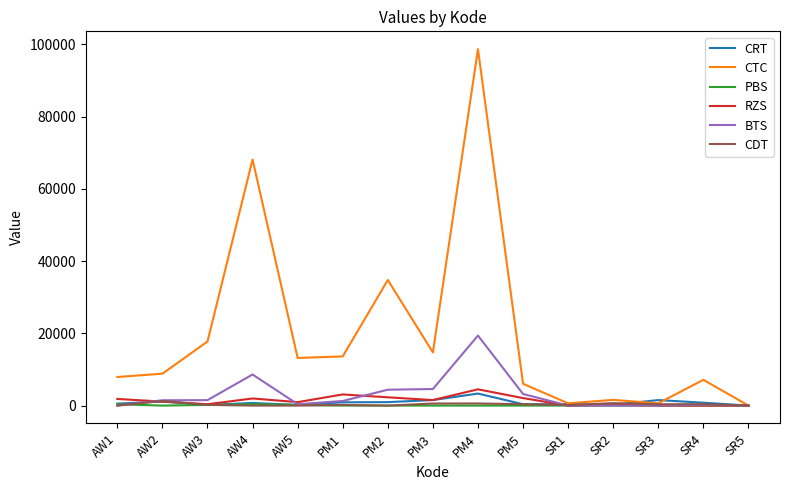

Rank the series by their maximum value, from lowest to highest.

PBS, CDT, CRT, RZS, BTS, CTC